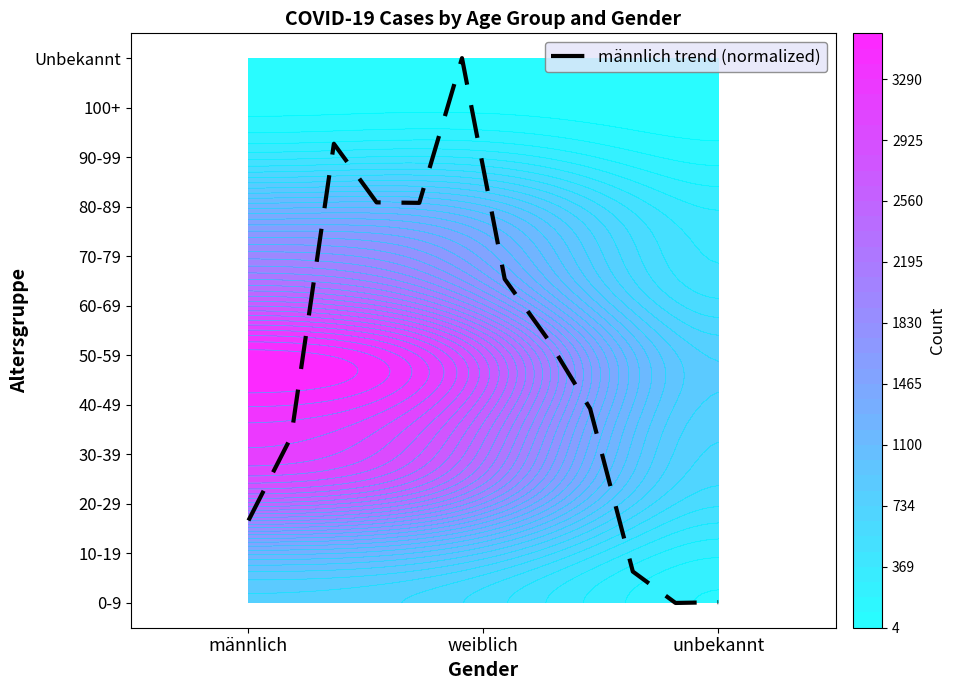

Reading right to left, list all the values displayed in this chart.

0.0	0.0	0.6	3.9	5.3	6.5	11.0	8.1	8.1	9.3	3.4	1.7